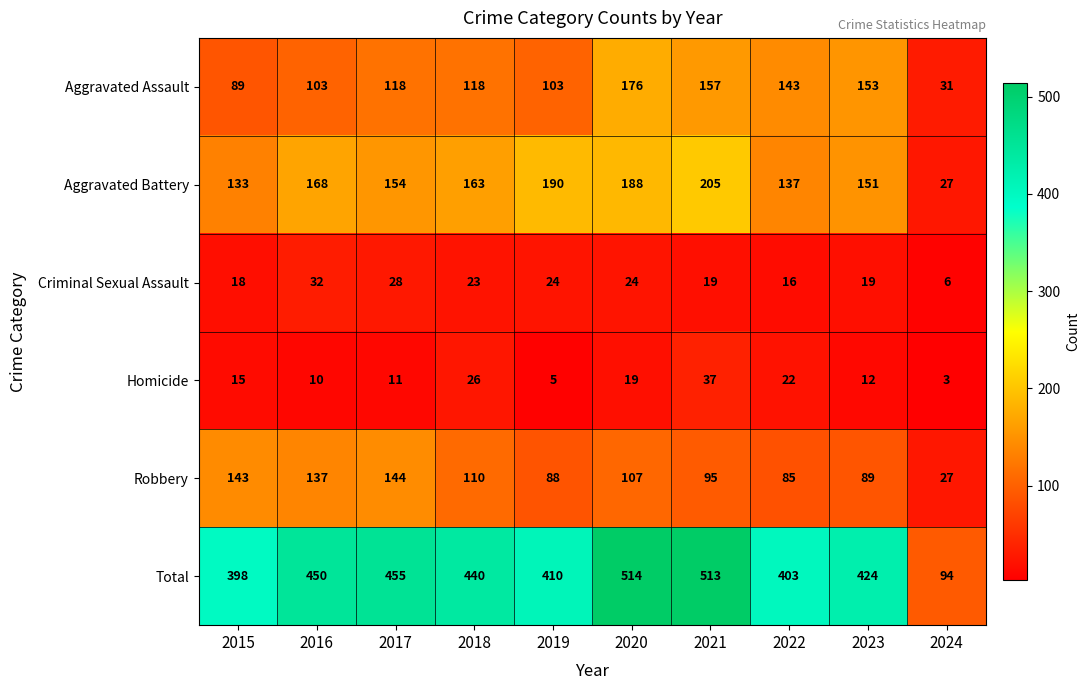

Is it true that Robbery equals 89 at 2023?

True